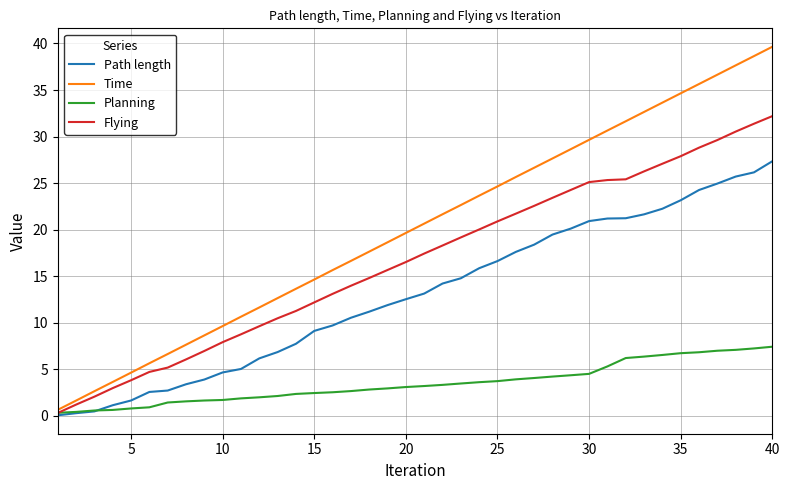

Which series has the widest spread of values?

Time